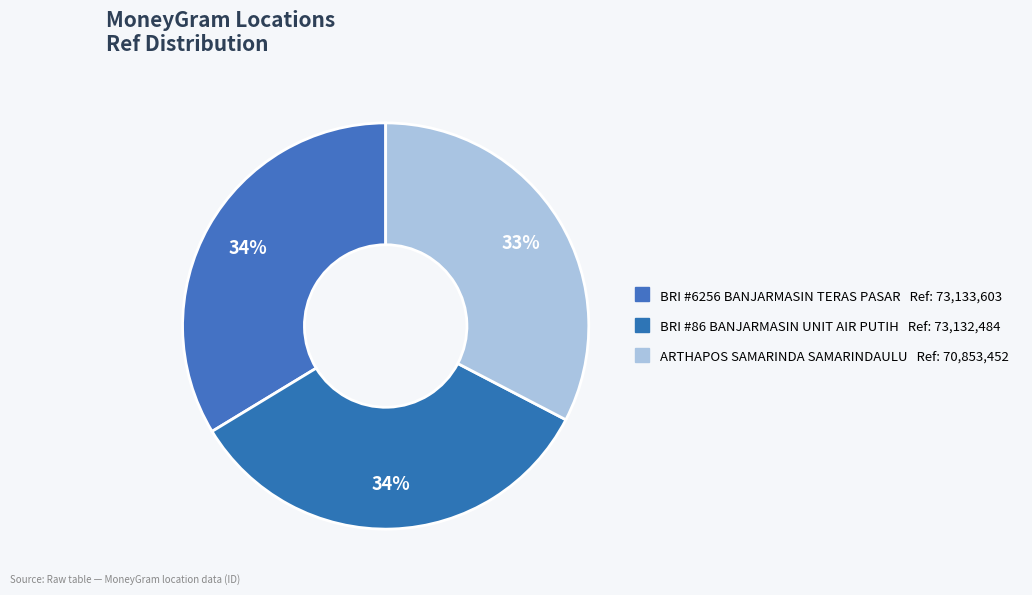

Does any single category account for the majority?

No